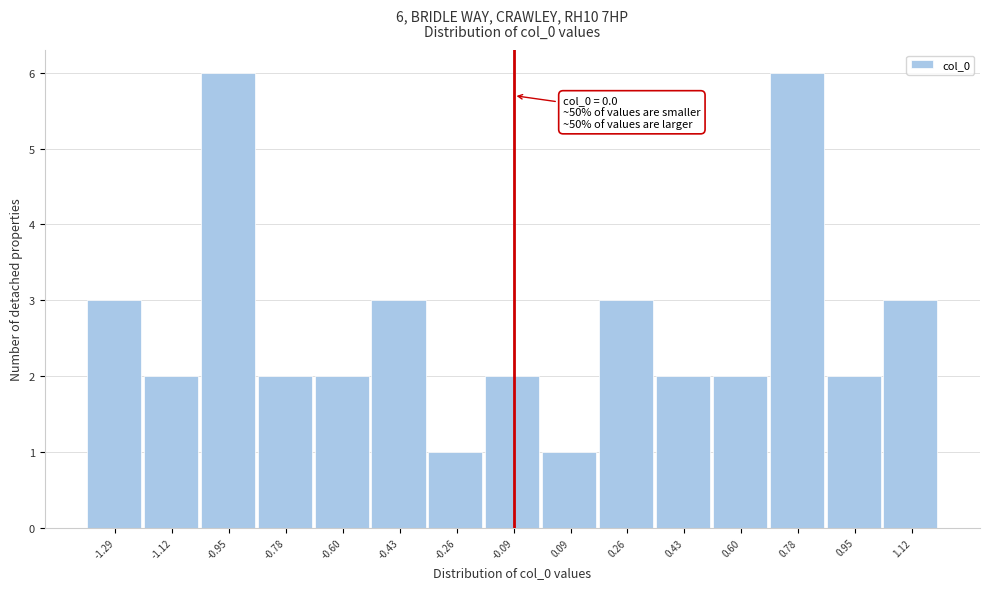

Reading left to right, what are all the values shown in this chart?

-1.29=3	-1.12=2	-0.95=6	-0.78=2	-0.60=2	-0.43=3	-0.26=1	-0.09=2	0.09=1	0.26=3	0.43=2	0.60=2	0.78=6	0.95=2	1.12=3